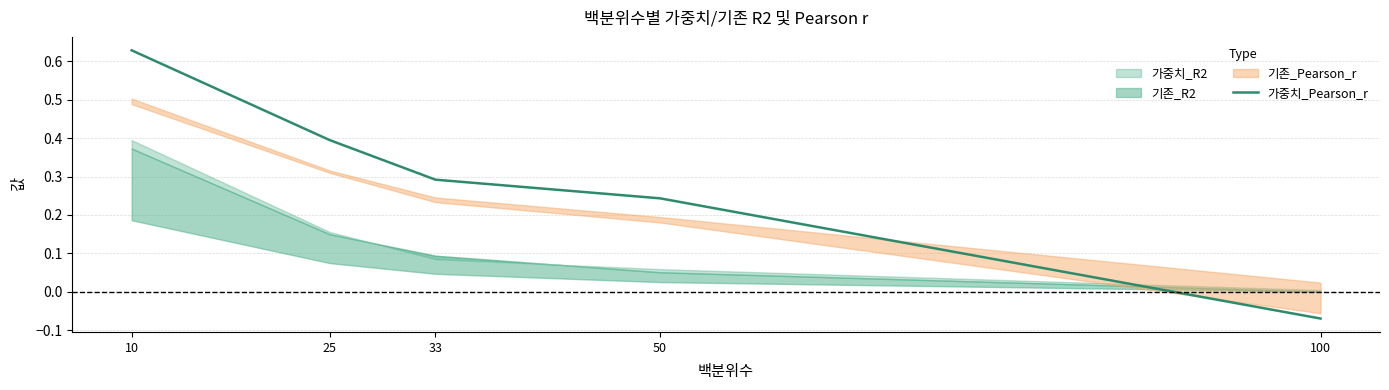

Does the chart display data point markers on the line(s)?

No